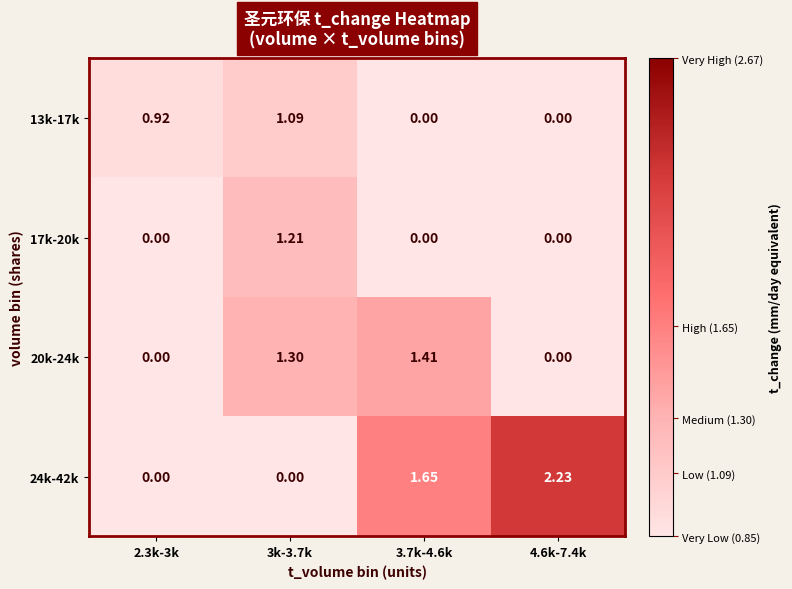

At which category is the sum across all series the highest?

3k-3.7k